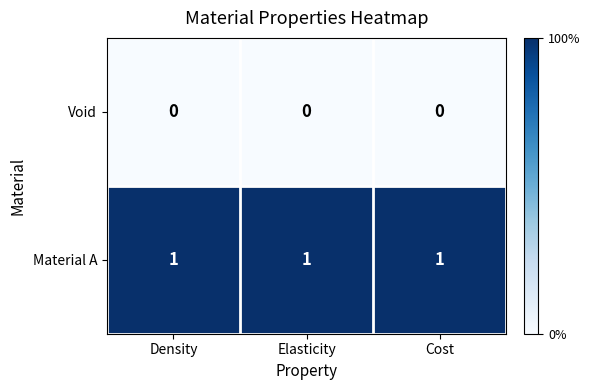

True or false: Void has a value of 0 at Density.

True